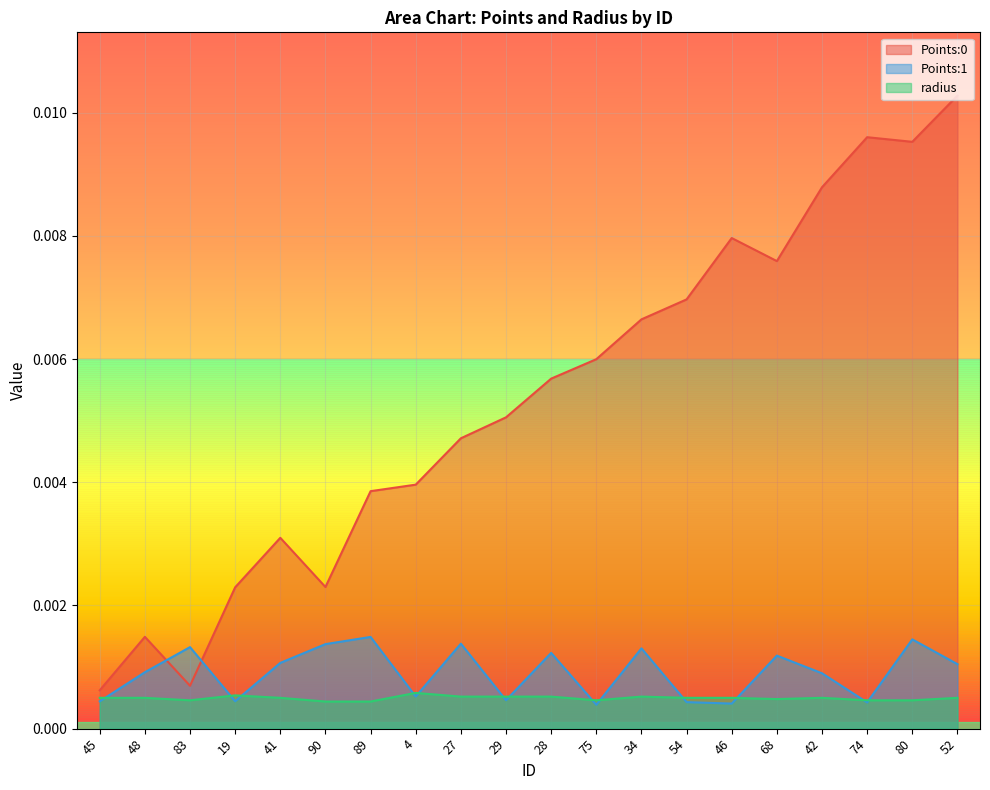

What are all the series names shown in the legend?

Points:0, Points:1, radius